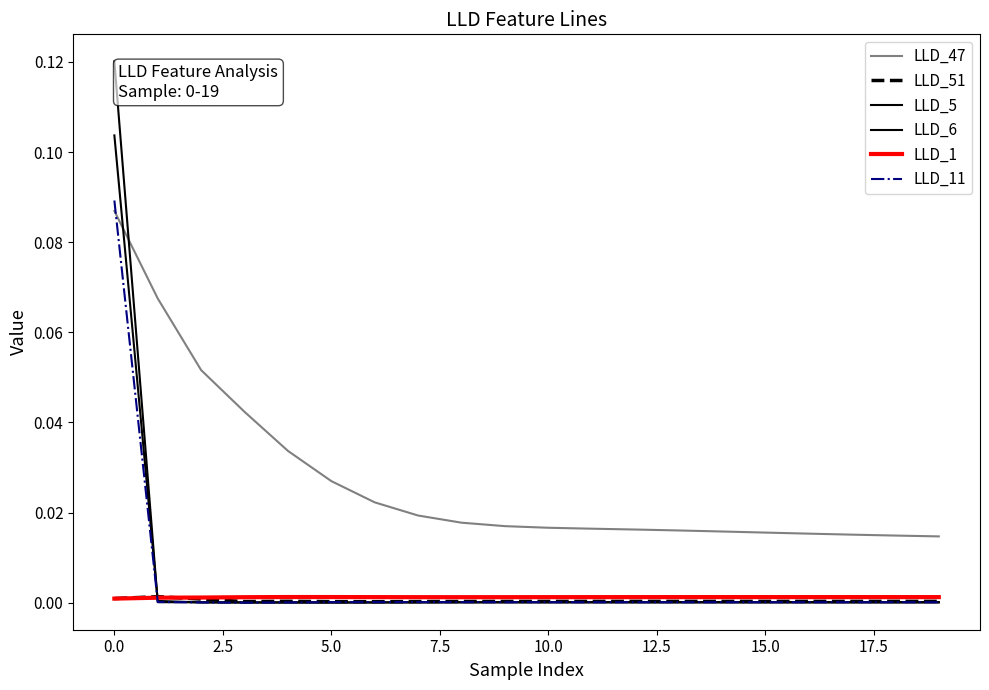

How many lines are shown in the chart?

6